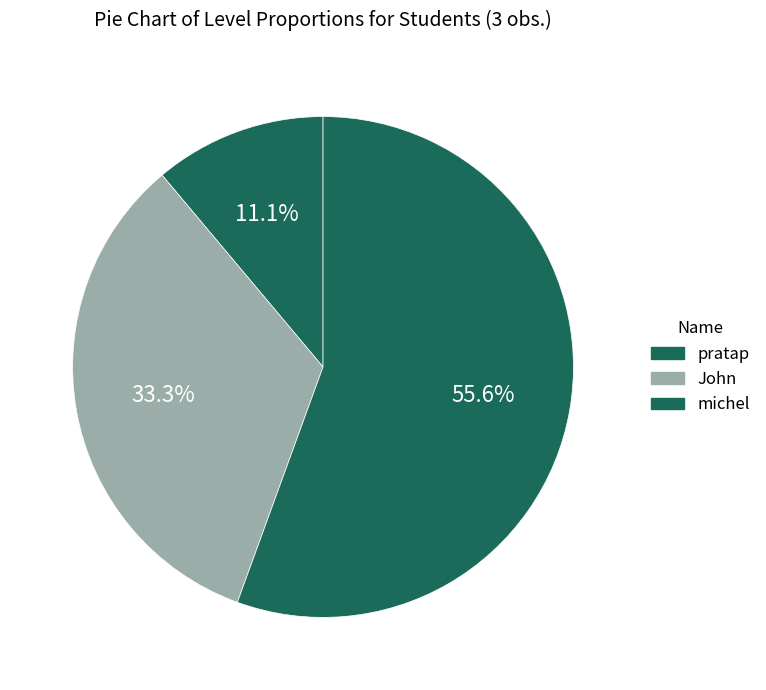

What percentage is the michel slice, to the nearest percent?

56%